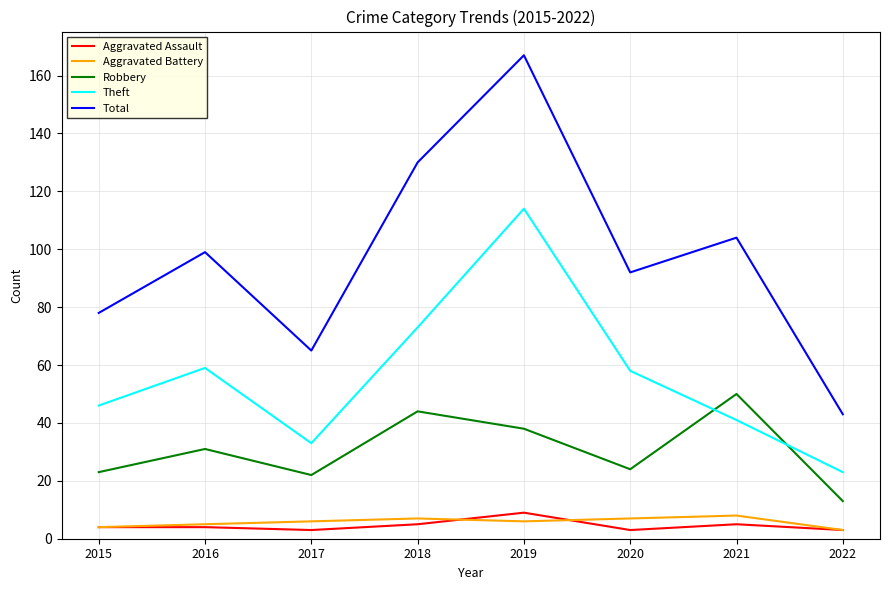

What is the minimum value for Theft?

23